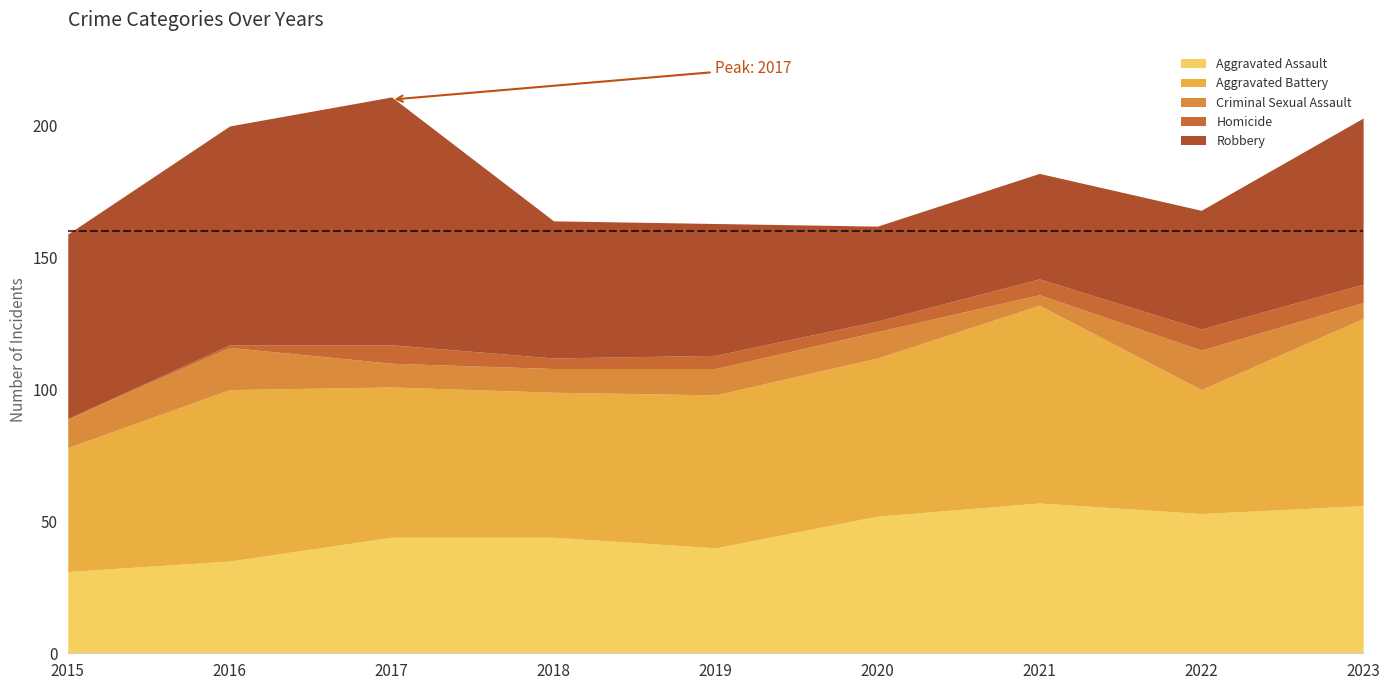

How many times do Aggravated Assault and Robbery cross each other?

2